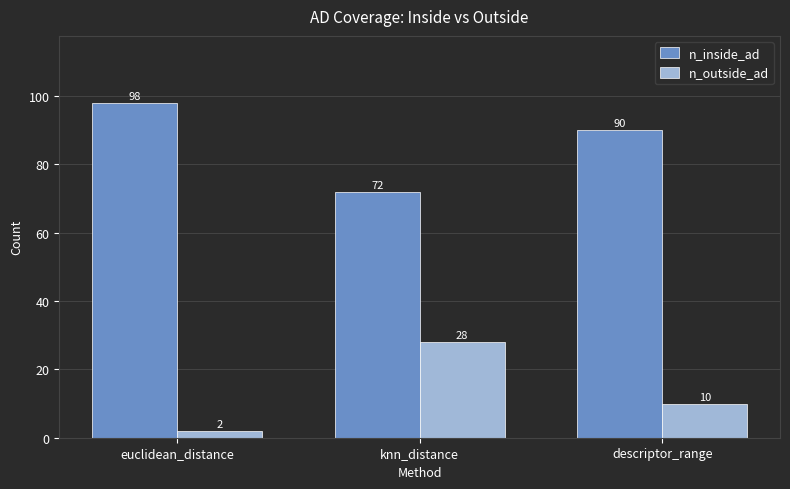

How many distinct data groups are displayed?

2